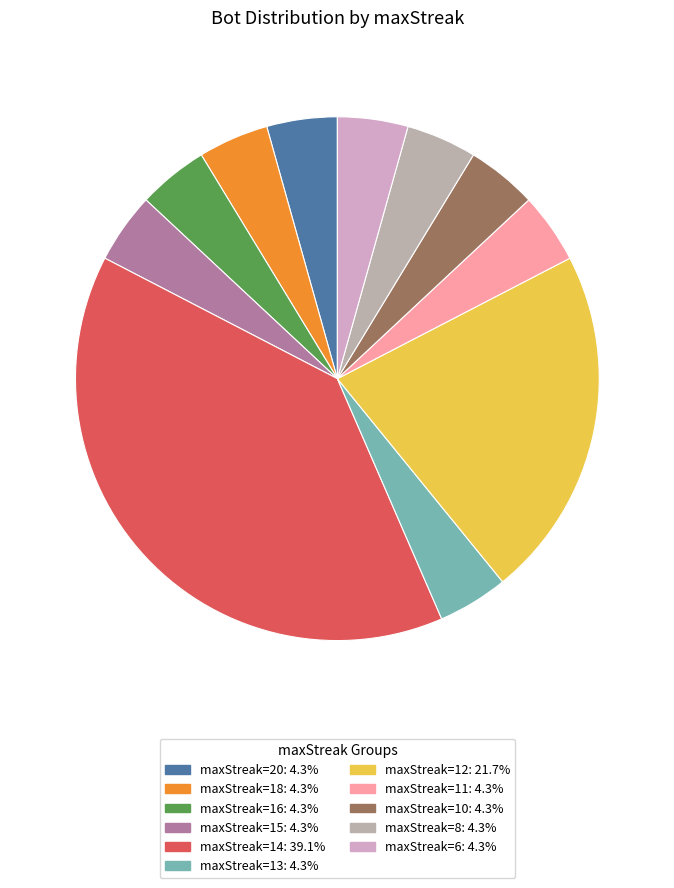

Is there any slice that represents more than half of the pie?

No